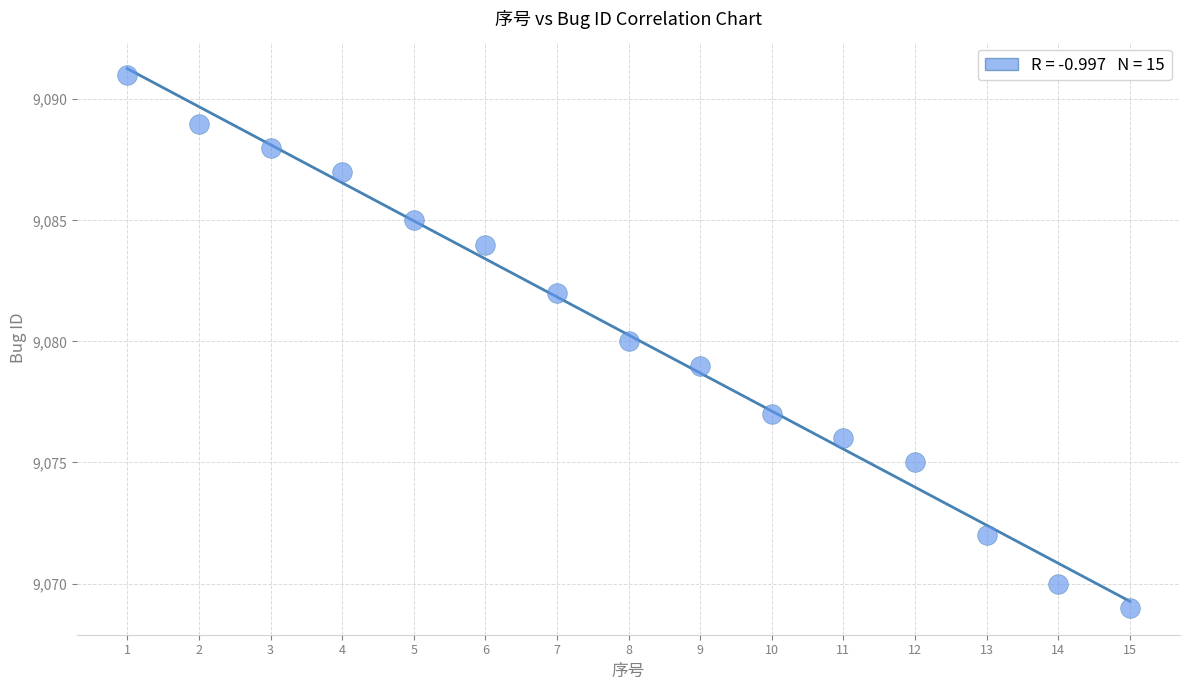

What is the range of Y values (max minus min)?

22